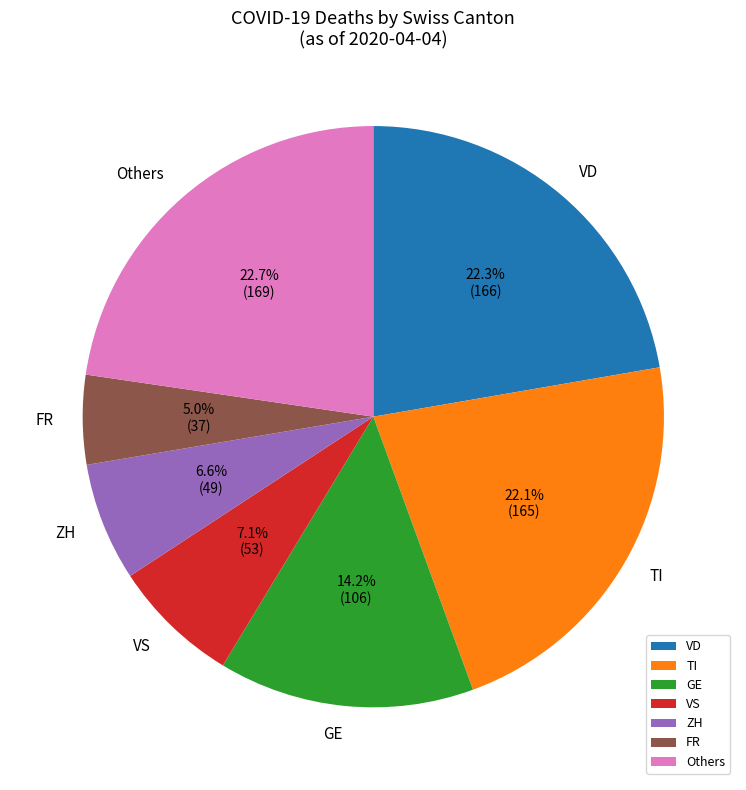

How many slices are in this pie chart?

7